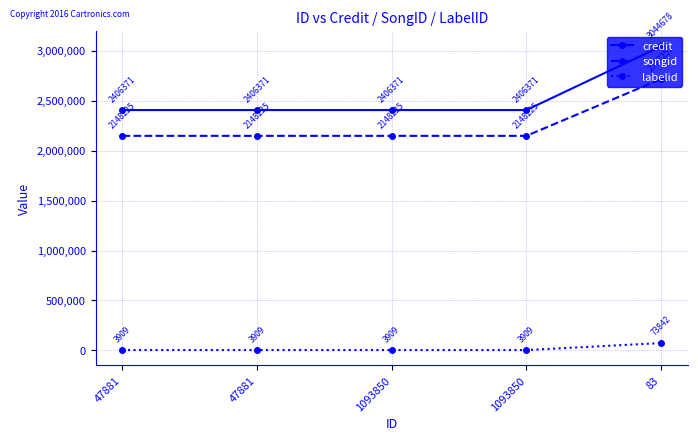

What is the sum of all songid values?

11310157